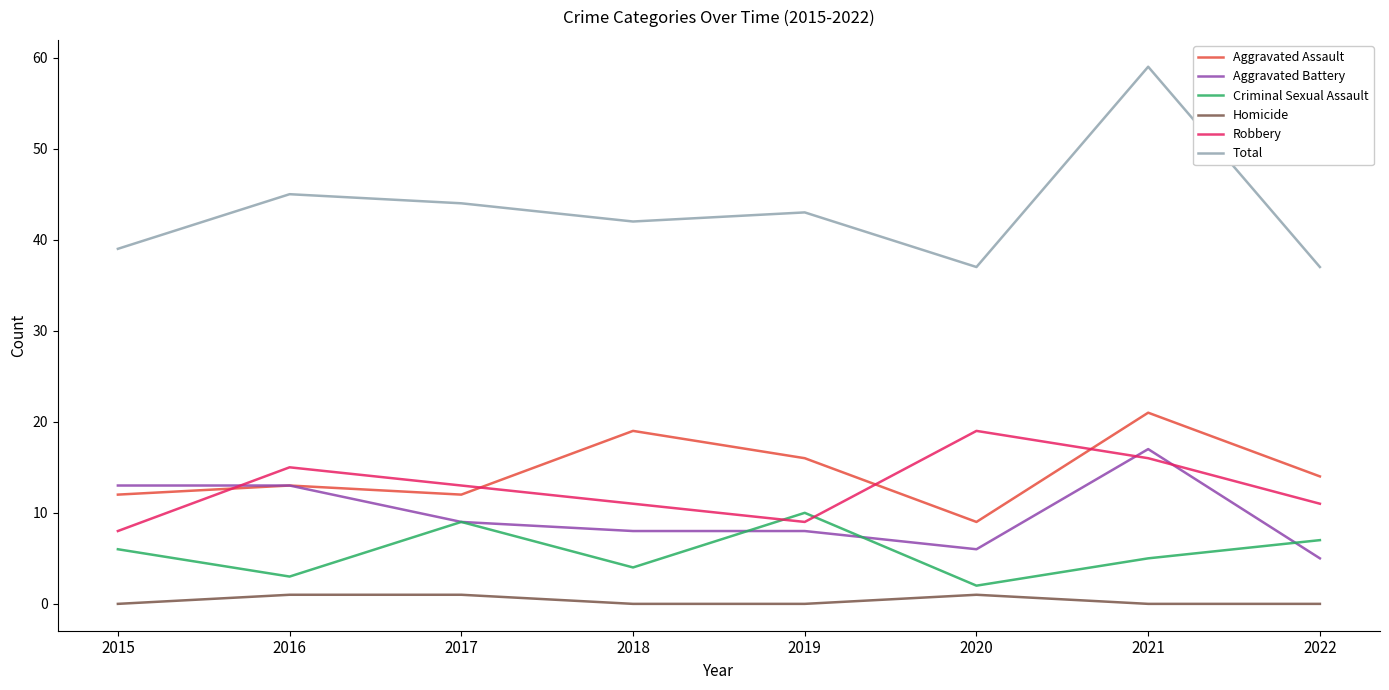

True or false: Aggravated Assault and Homicide cross at least once.

False